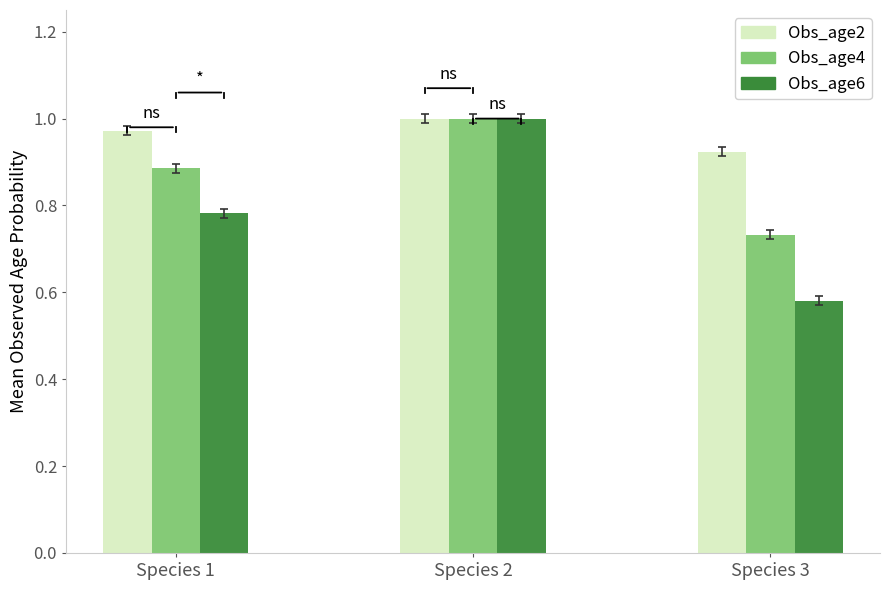

At how many categories does at least one series exceed 0?

3